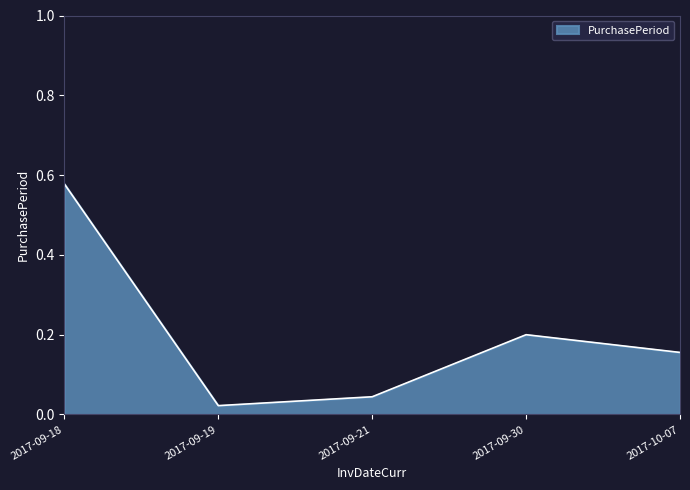

Where is the first local minimum?

2017-09-19